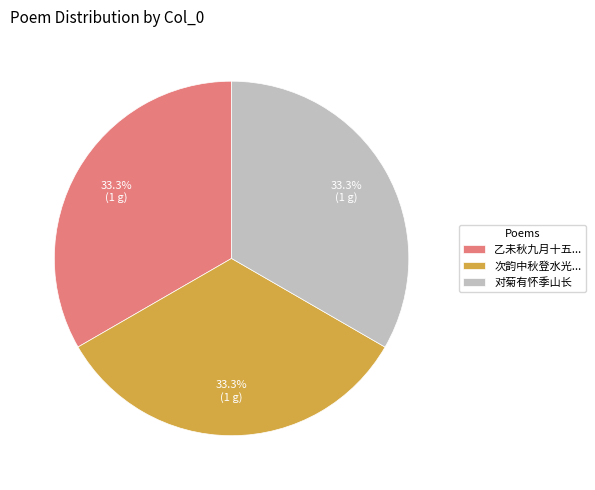

Does 次韵中秋登水光... represent more than half of the total?

No